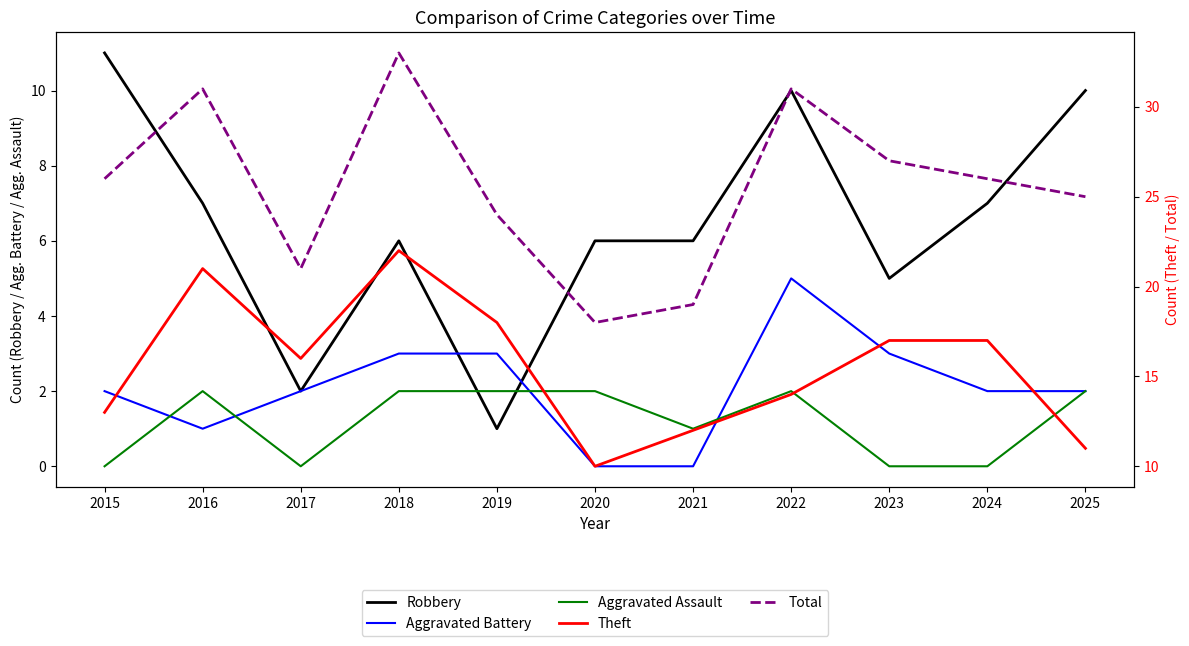

How many lines are shown in the chart?

5